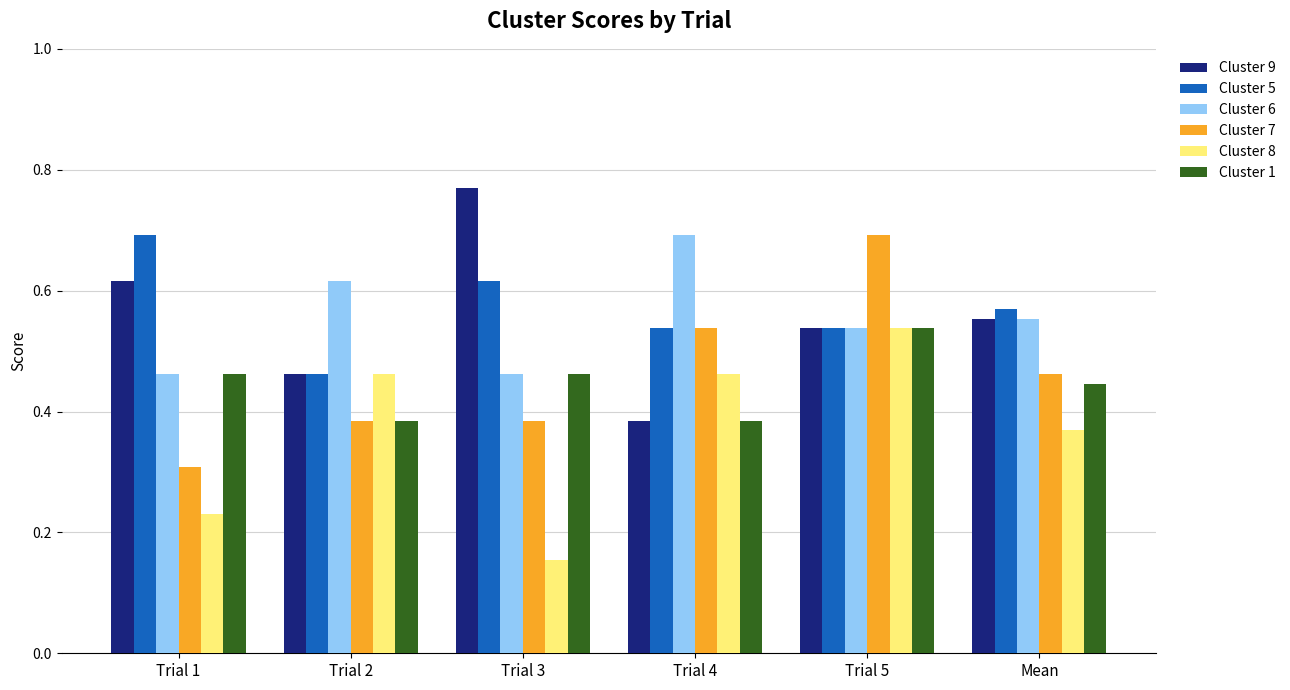

What is the sum of all Cluster 9 values?

3.3